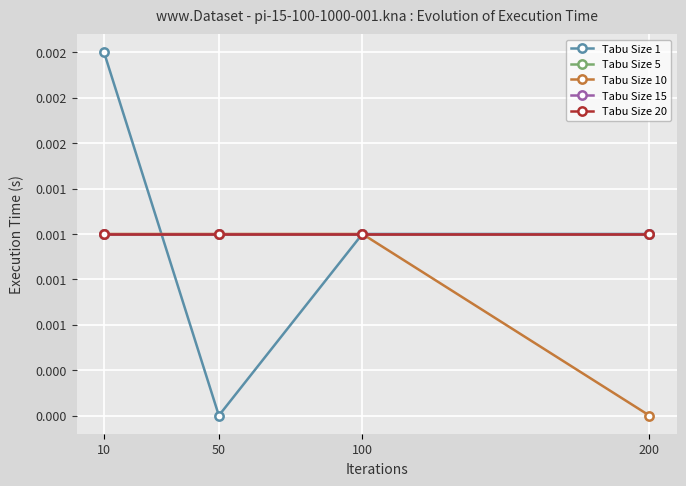

Is this an area chart (filled region under the line)?

No